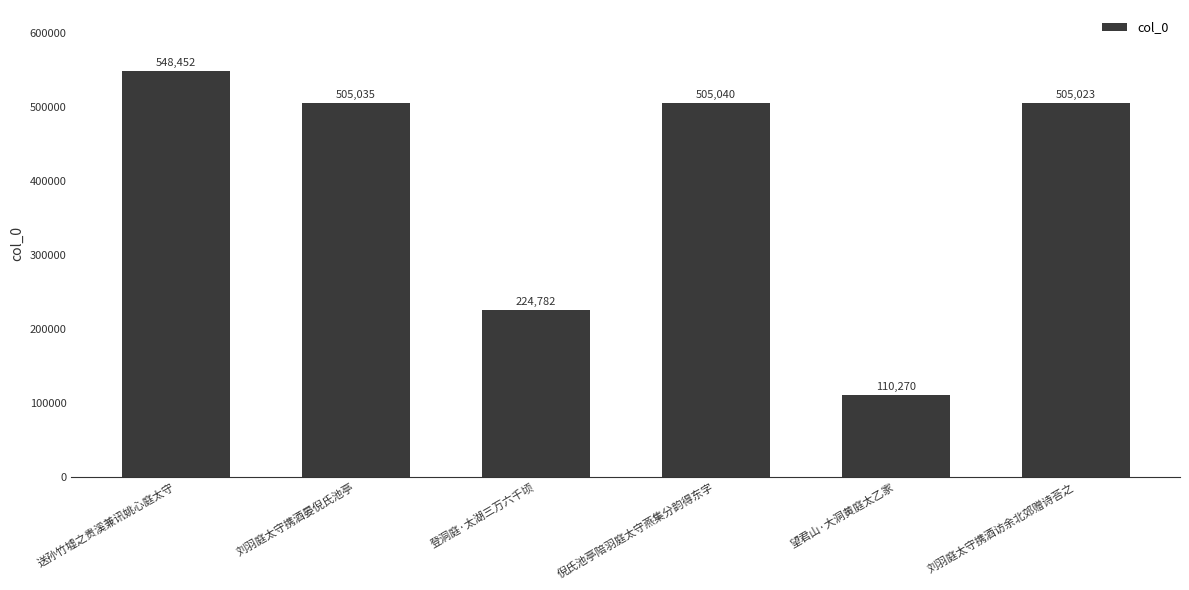

Are the bars grouped side by side (vs. stacked)?

No